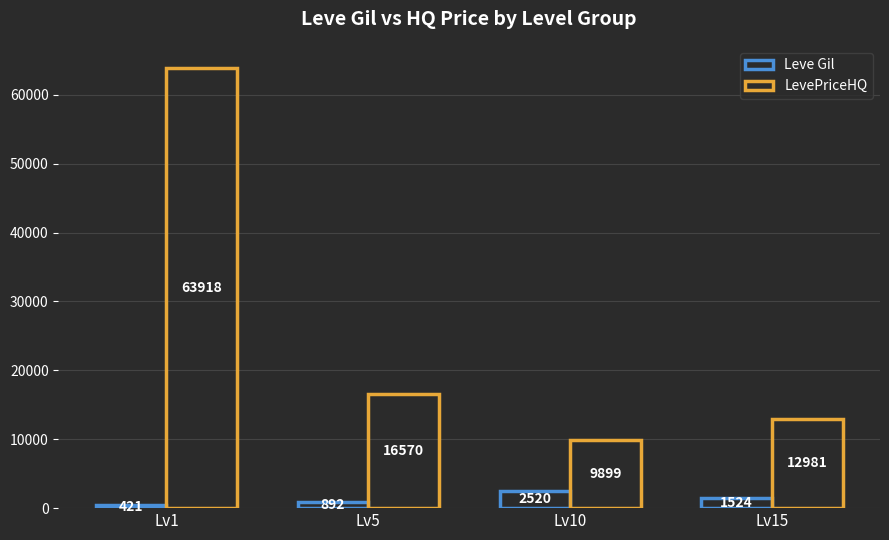

Are the bars horizontal?

No